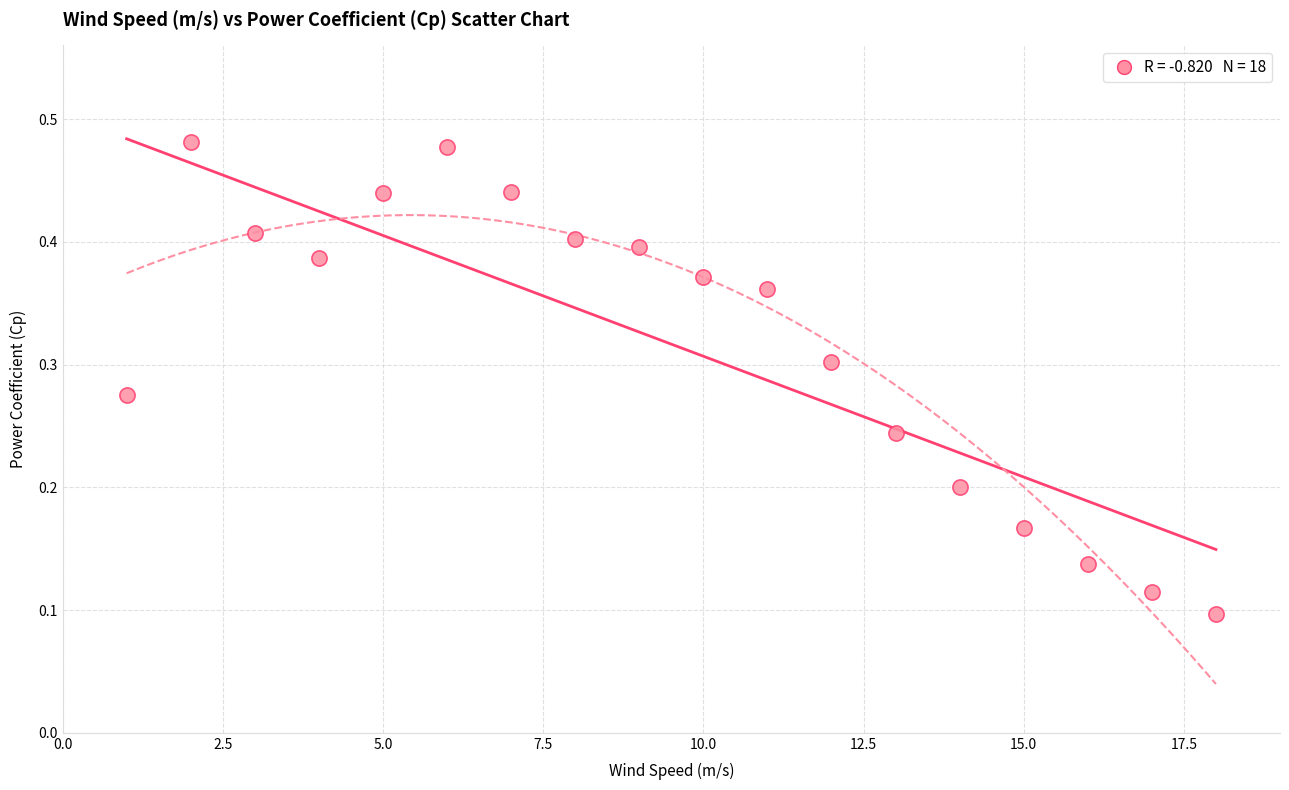

What is the range of X values (max minus min)?

17.0